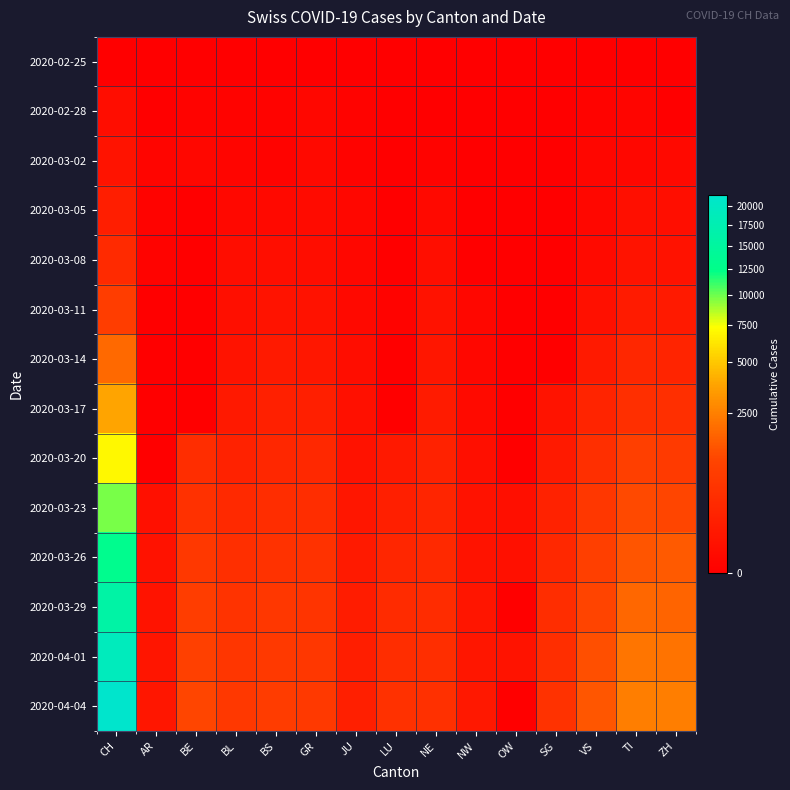

Rank the series by their maximum value, from highest to lowest.

2020-04-04, 2020-04-01, 2020-03-29, 2020-03-26, 2020-03-23, 2020-03-20, 2020-03-17, 2020-03-14, 2020-03-11, 2020-03-08, 2020-03-05, 2020-03-02, 2020-02-28, 2020-02-25